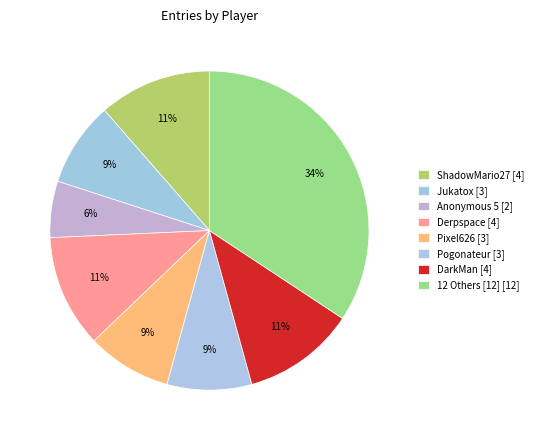

Count the number of slices in the pie.

8